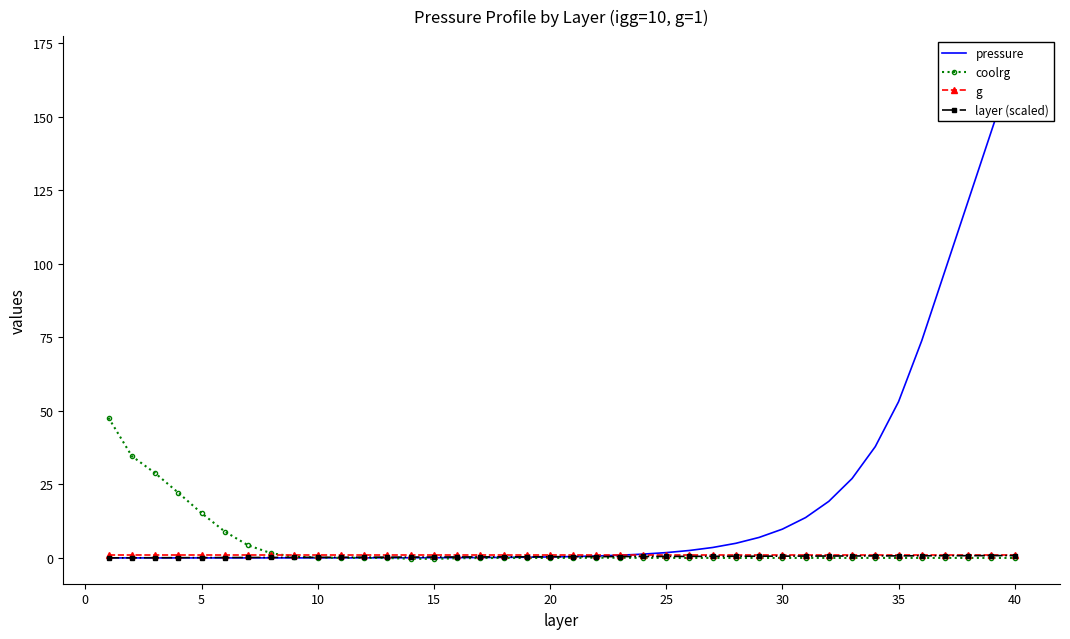

Reading left to right, transcribe all the data shown in this chart.

pressure: 0.0	0.0	0.0	0.0	0.0	0.0	0.0	0.0	0.0	0.0	0.0	0.0	0.0	0.0	0.1	0.1	0.1	0.2	0.2	0.3	0.5	0.7	0.9	1.3	1.8	2.5	3.5	5.0	7.0	9.8	13.7	19.2	27.0	37.9	53.1	73.9	97.7	121.4	145.2	169.0
coolrg: 47.6	34.6	28.9	22.2	15.2	9.0	4.3	1.6	0.4	0.1	0.0	0.0	-0.0	-0.3	-0.3	-0.1	-0.0	-0.0	-0.0	-0.0	0.0	0.1	0.0	0.0	0.0	0.0	-0.0	-0.0	-0.0	-0.0	-0.0	-0.0	-0.0	0.0	0.0	-0.0	-0.0	-0.0	0.0	0.0
g: 1.0	1.0	1.0	1.0	1.0	1.0	1.0	1.0	1.0	1.0	1.0	1.0	1.0	1.0	1.0	1.0	1.0	1.0	1.0	1.0	1.0	1.0	1.0	1.0	1.0	1.0	1.0	1.0	1.0	1.0	1.0	1.0	1.0	1.0	1.0	1.0	1.0	1.0	1.0	1.0
layer (scaled): 0.0	0.0	0.1	0.1	0.1	0.1	0.1	0.2	0.2	0.2	0.2	0.2	0.3	0.3	0.3	0.3	0.3	0.4	0.4	0.4	0.4	0.4	0.5	0.5	0.5	0.5	0.5	0.6	0.6	0.6	0.6	0.6	0.7	0.7	0.7	0.7	0.7	0.8	0.8	0.8